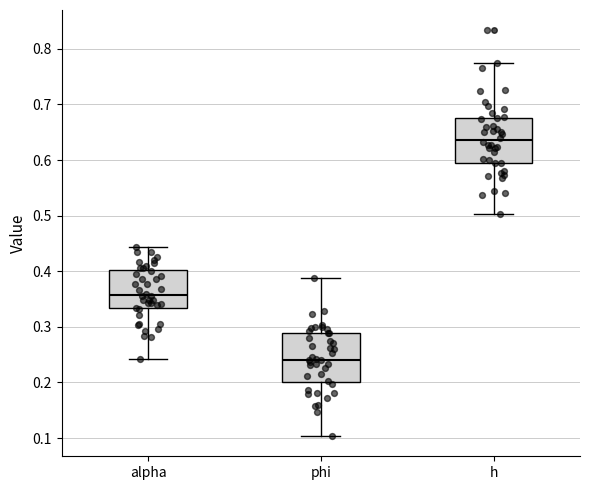

Reading left to right, read every box against the y-axis: the position of its median line, the range the box covers, and the ends of its whiskers. The values are not printed on the chart, so give them approximately, as read against the axis.

alpha: median 0.36, box 0.33 to 0.40, whiskers 0.24 to 0.44
phi: median 0.24, box 0.20 to 0.29, whiskers 0.10 to 0.39
h: median 0.64, box 0.59 to 0.68, whiskers 0.50 to 0.77